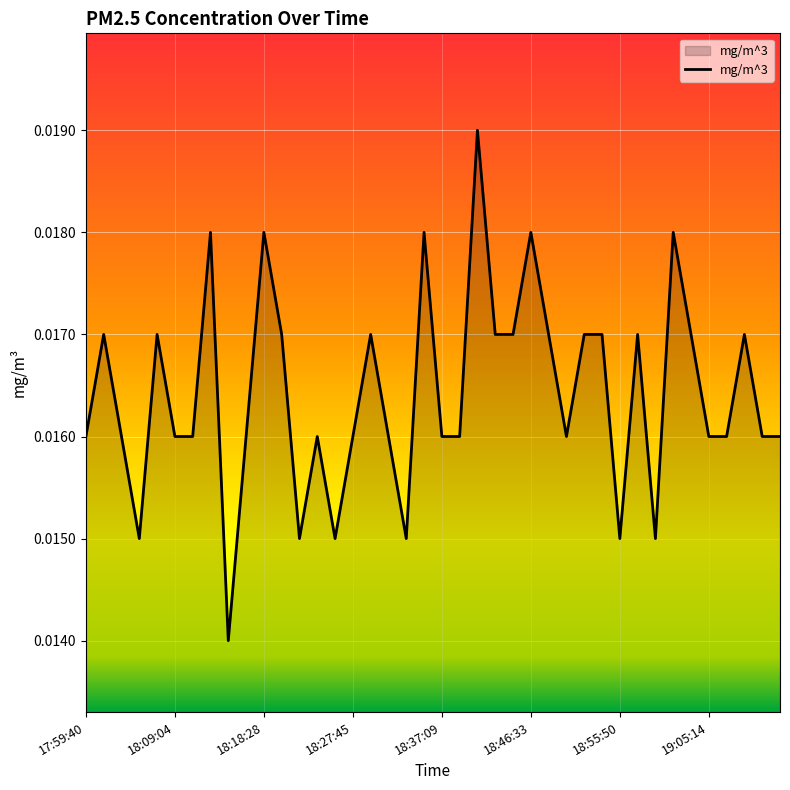

Count the number of categories in the chart.

40